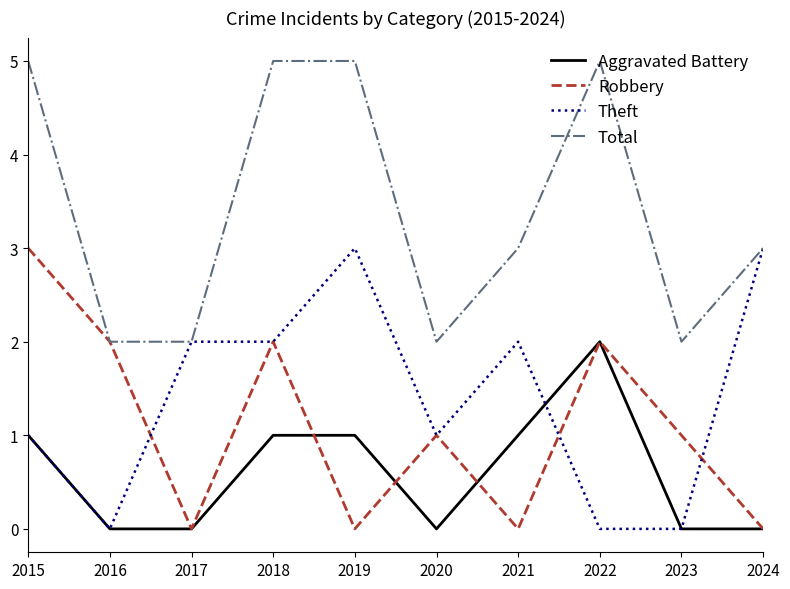

The Aggravated Battery series shows 1 at 2016. True or false?

False